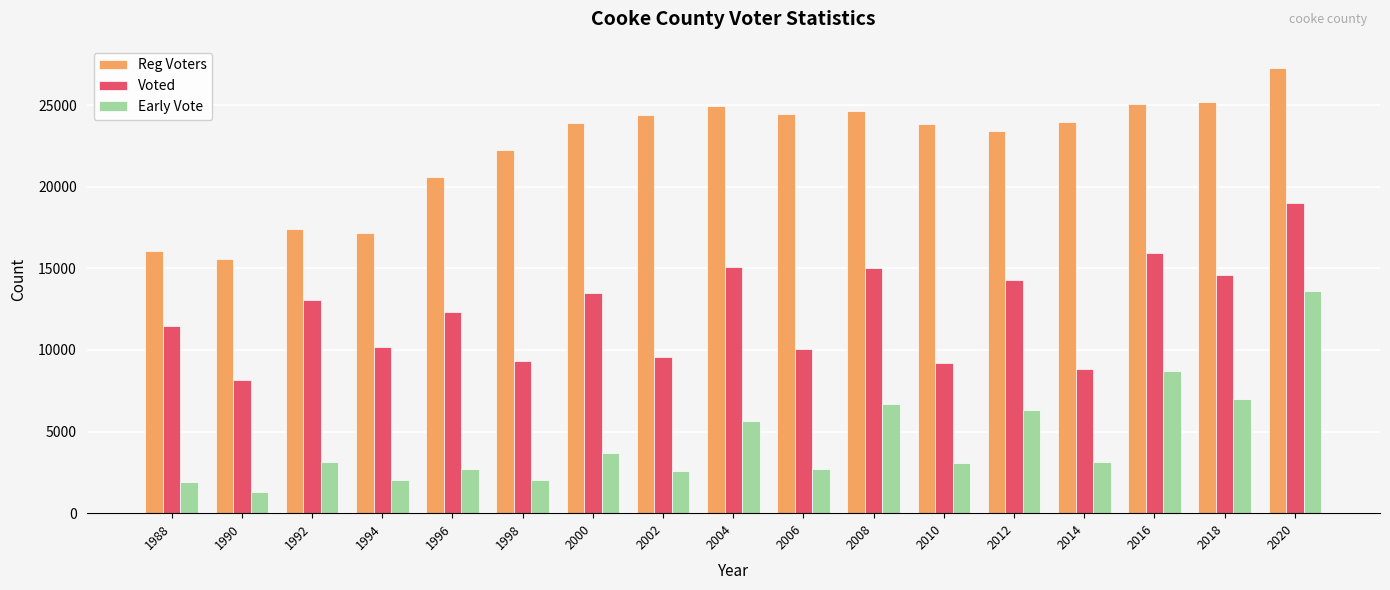

Rank the series by their maximum value, from highest to lowest.

Reg Voters, Voted, Early Vote